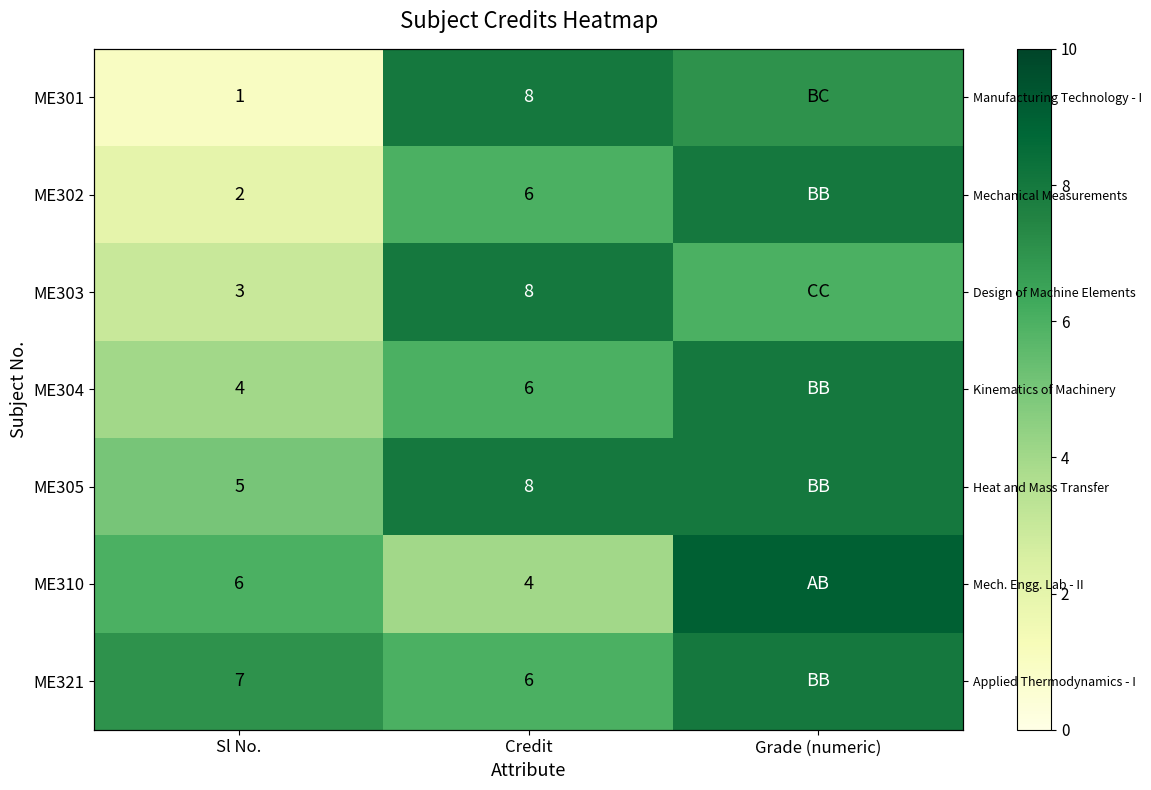

What is the difference between the second highest and minimum values in the ME321 series?

1